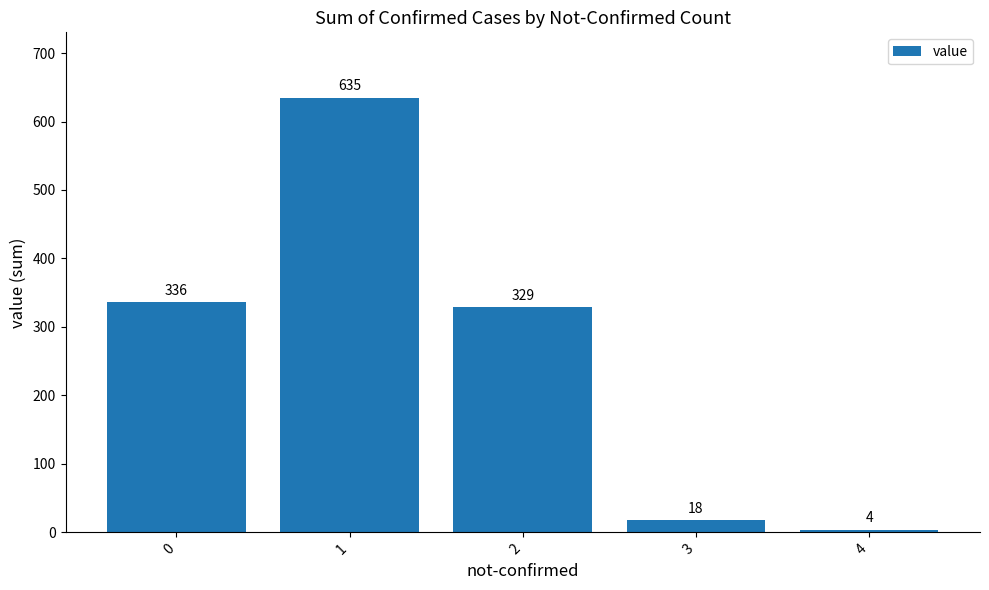

Does the chart contain stacked bars?

No